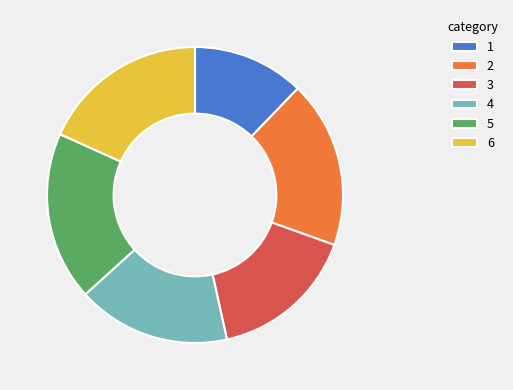

Which slice is the smallest?

1